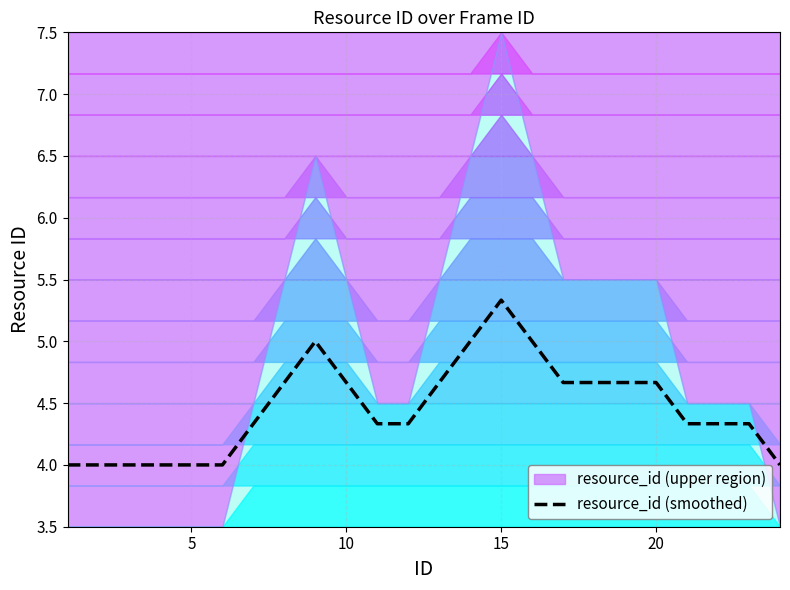

True or false: there are more than 0 points higher than both neighbors.

True